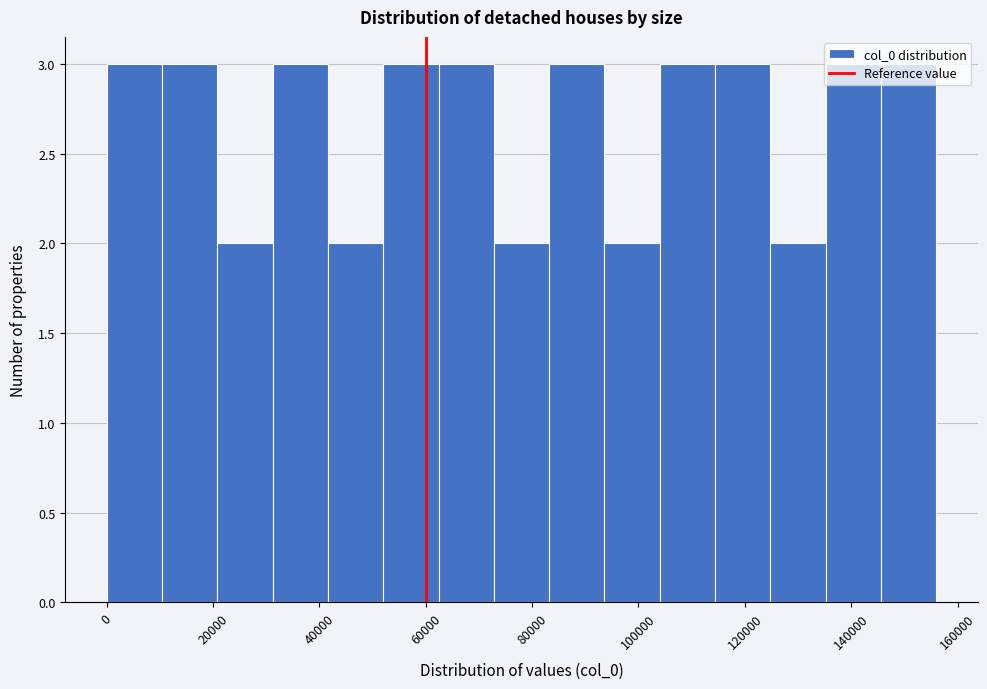

Reading left to right, transcribe this chart: for each bar, give the range it covers on the x-axis and its height. Neither the bar edges nor the heights are printed on the chart, so give them approximately, as read against the axes.

0 to 10000: 3
10000 to 20000: 3
20000 to 32000: 2
32000 to 42000: 3
42000 to 52000: 2
52000 to 62000: 3
62000 to 72000: 3
72000 to 84000: 2
84000 to 94000: 3
94000 to 104000: 2
104000 to 114000: 3
114000 to 124000: 3
124000 to 136000: 2
136000 to 146000: 3
146000 to 156000: 3